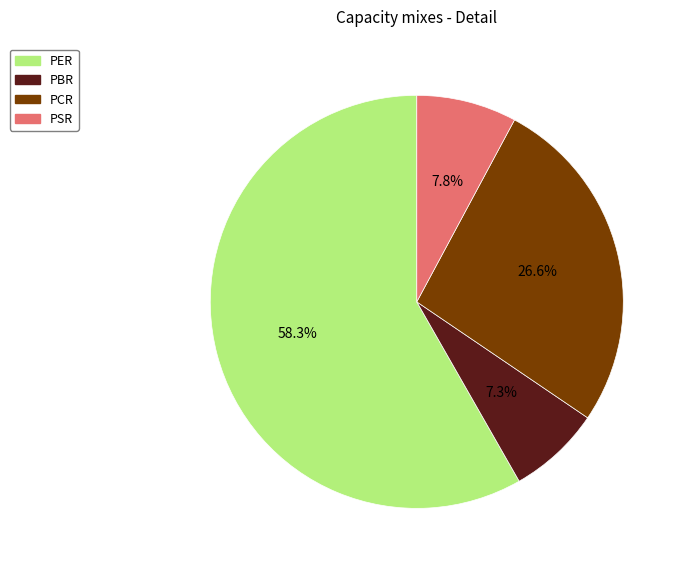

Is there a majority slice in this chart?

Yes